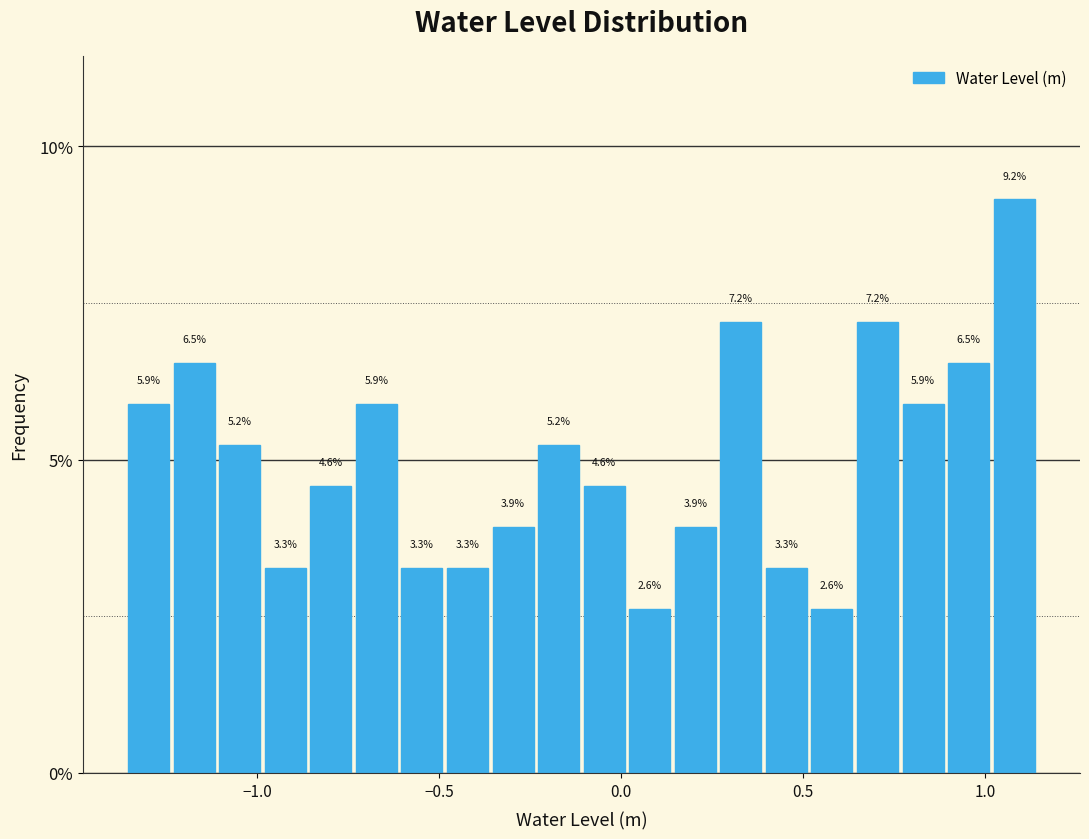

Around what value on the x-axis is the tallest bar? Give the approximate position of its centre, as read against the axis.

1.10